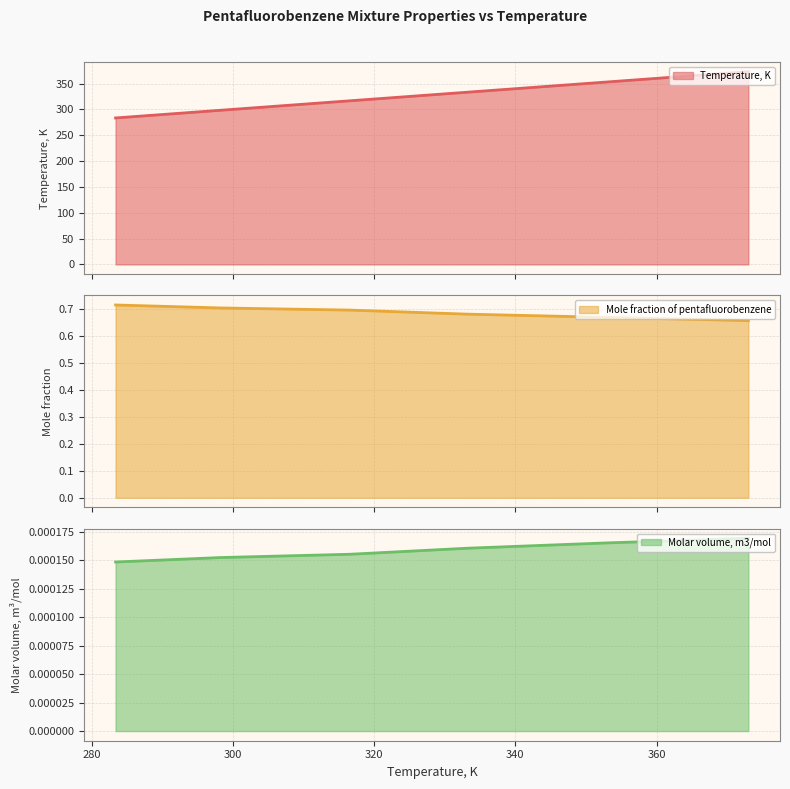

What are all the series names shown in the legend?

Temperature, K, Mole fraction of pentafluorobenzene, Molar volume, m3/mol